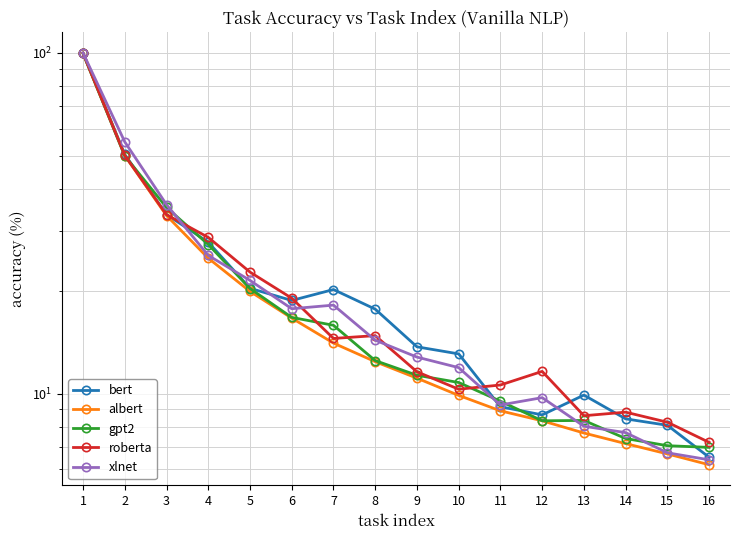

Which series changed the most between 7 and 8?

xlnet